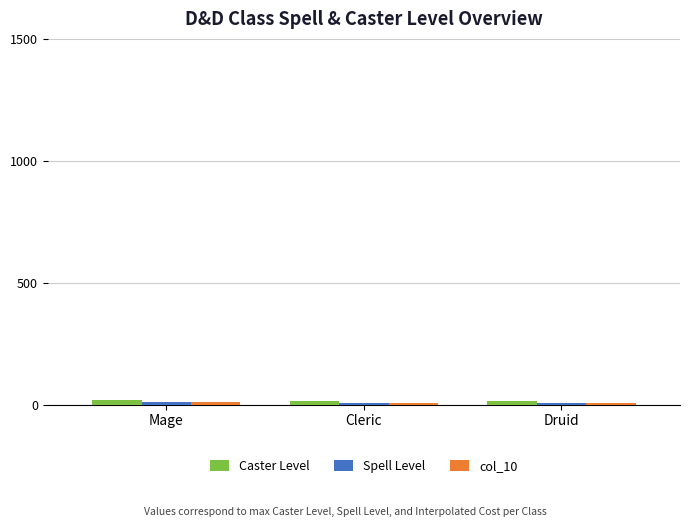

How many data points does each series have?

3